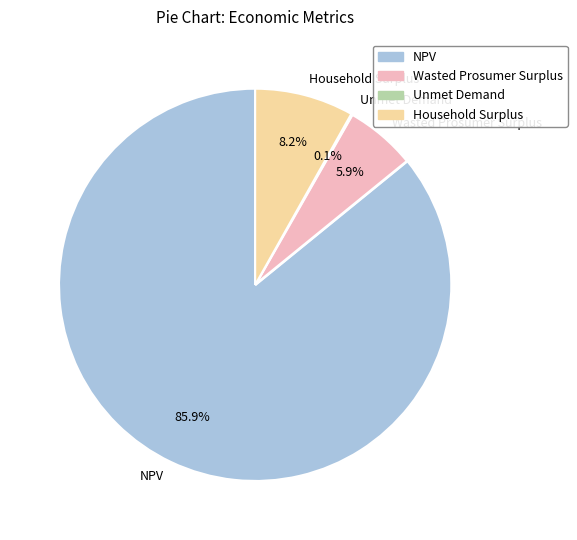

Is there a majority slice in this chart?

Yes